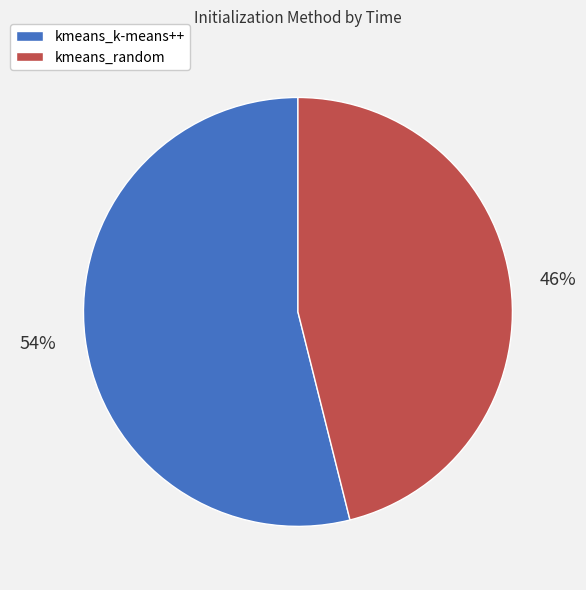

Combined, do kmeans_random and kmeans_k-means++ account for over 50%?

Yes